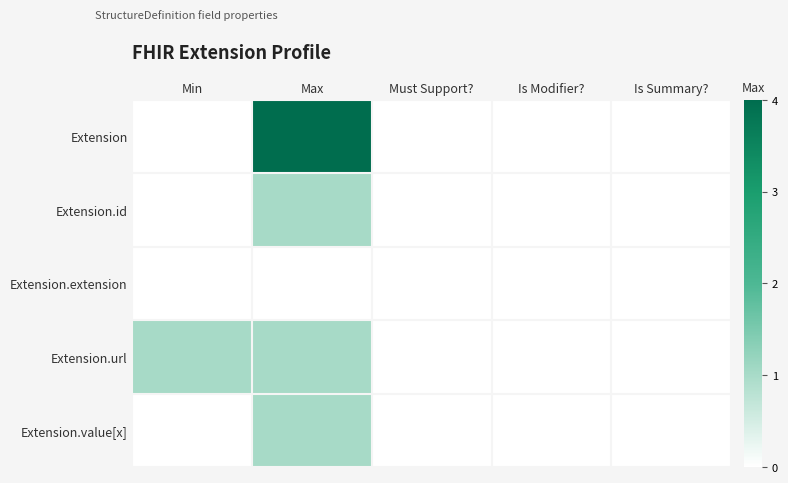

Reading right to left, list all the values displayed in this chart.

Extension: Is Summary?=0	Is Modifier?=0	Must Support?=0	Max=4	Min=0
Extension.id: Is Summary?=0	Is Modifier?=0	Must Support?=0	Max=1	Min=0
Extension.extension: Is Summary?=0	Is Modifier?=0	Must Support?=0	Max=0	Min=0
Extension.url: Is Summary?=0	Is Modifier?=0	Must Support?=0	Max=1	Min=1
Extension.value[x]: Is Summary?=0	Is Modifier?=0	Must Support?=0	Max=1	Min=0